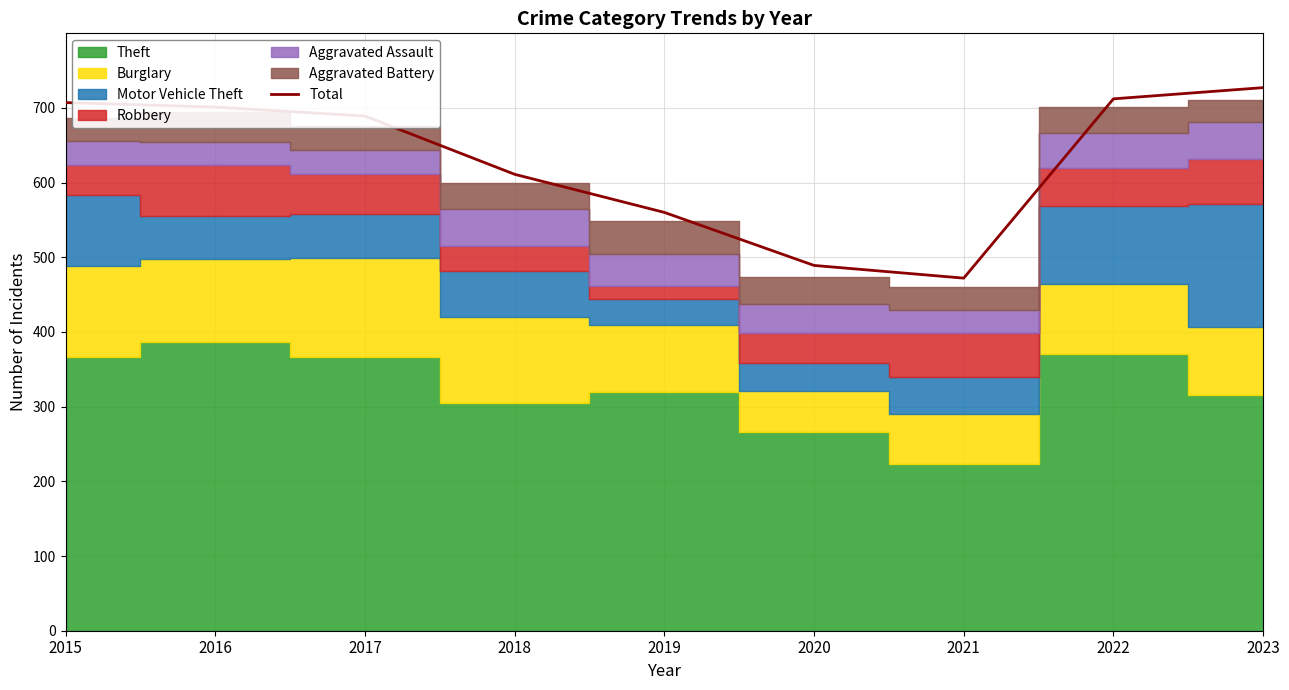

List the labels in order of value, smallest first.

2021, 2020, 2019, 2018, 2017, 2016, 2015, 2022, 2023